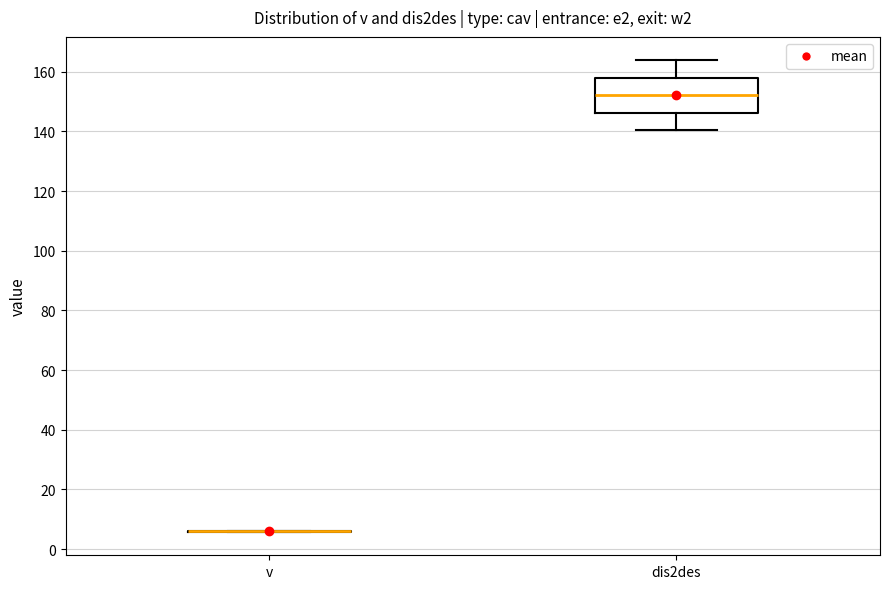

Reading left to right, read every box against the y-axis: the position of its median line, the range the box covers, and the ends of its whiskers. The values are not printed on the chart, so give them approximately, as read against the axis.

v: box collapsed to a line at 6, whiskers 6 to 6
dis2des: median 152, box 146 to 158, whiskers 140 to 164